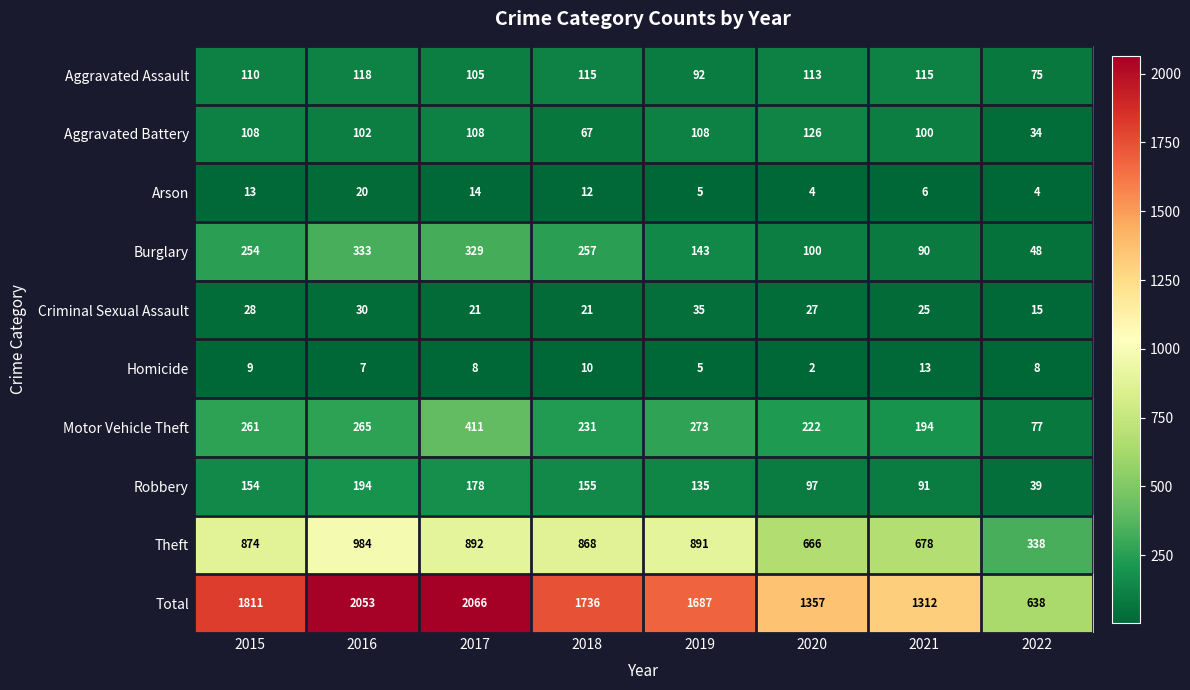

Which series has the widest spread of values?

Total